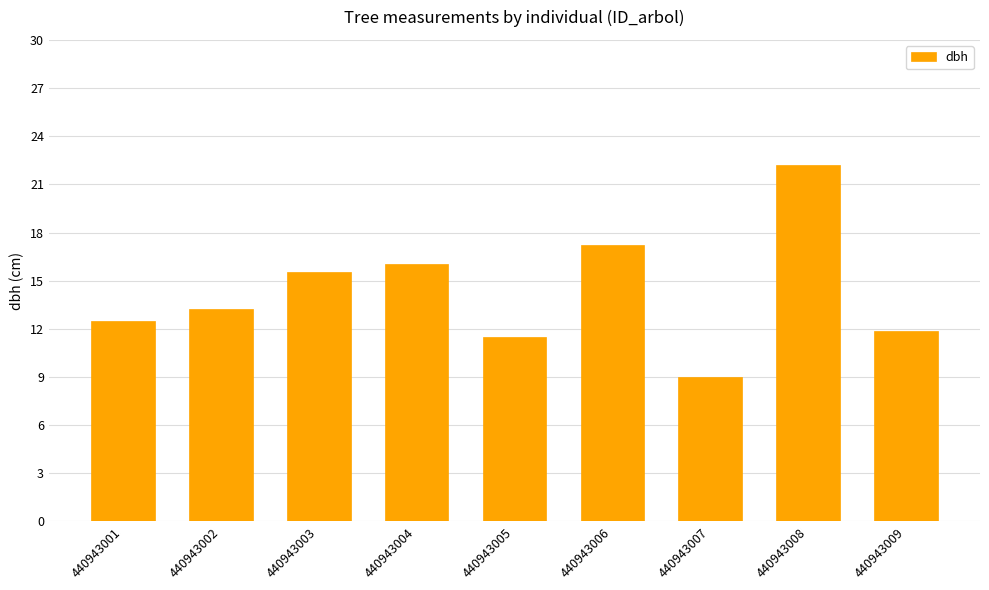

List the labels in order of value, largest first.

440943008, 440943006, 440943004, 440943003, 440943002, 440943001, 440943009, 440943005, 440943007